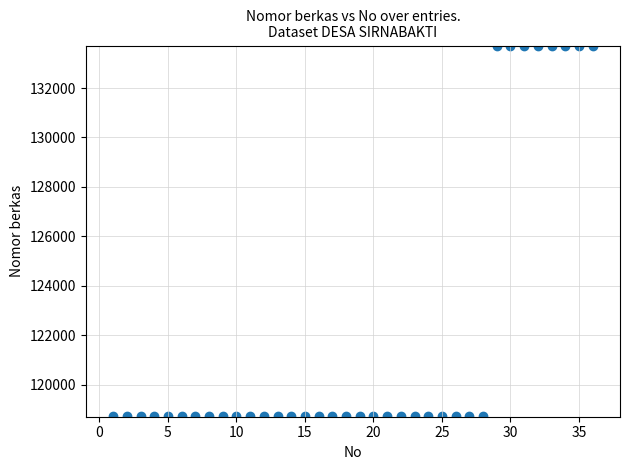

What is the range of X values (max minus min)?

35